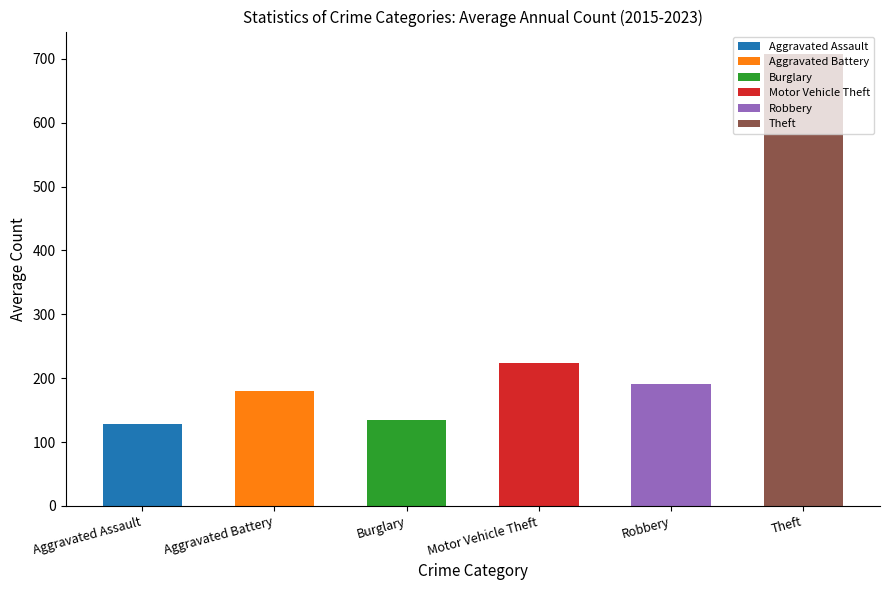

How many bars are there in total?

6